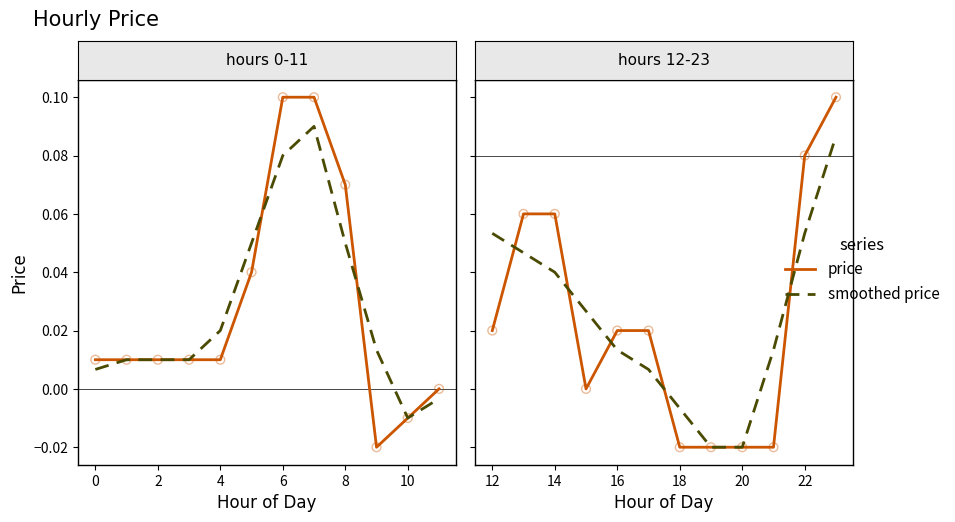

Which series has the widest spread of Y values?

price